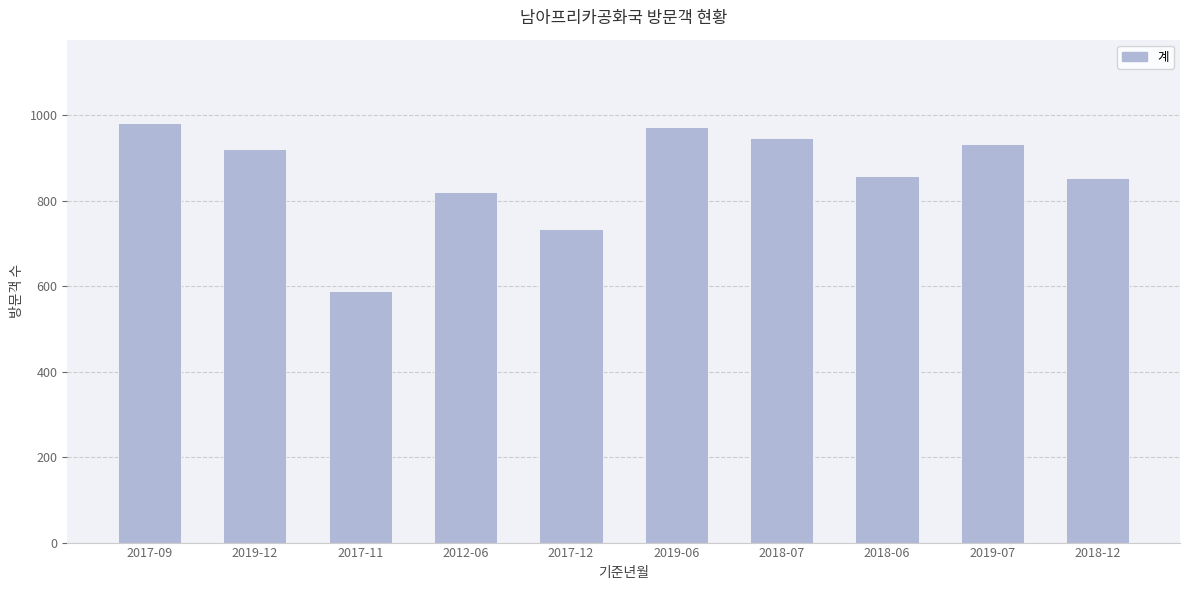

What is the difference between the maximum and minimum values?

391